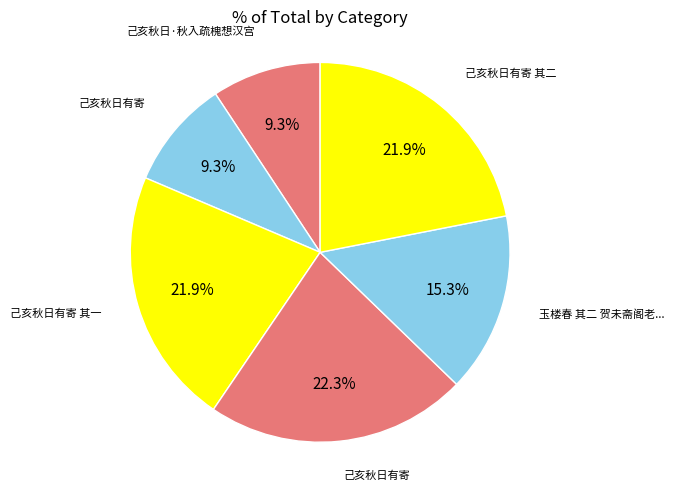

Which slice is the smallest?

己亥秋日有寄